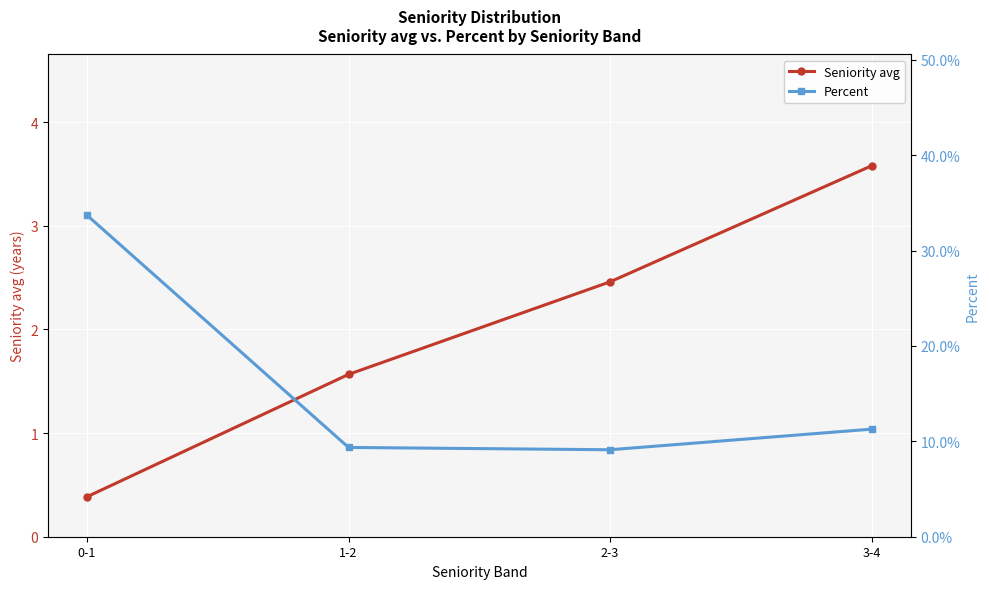

What is the minimum value for Seniority avg?

0.4